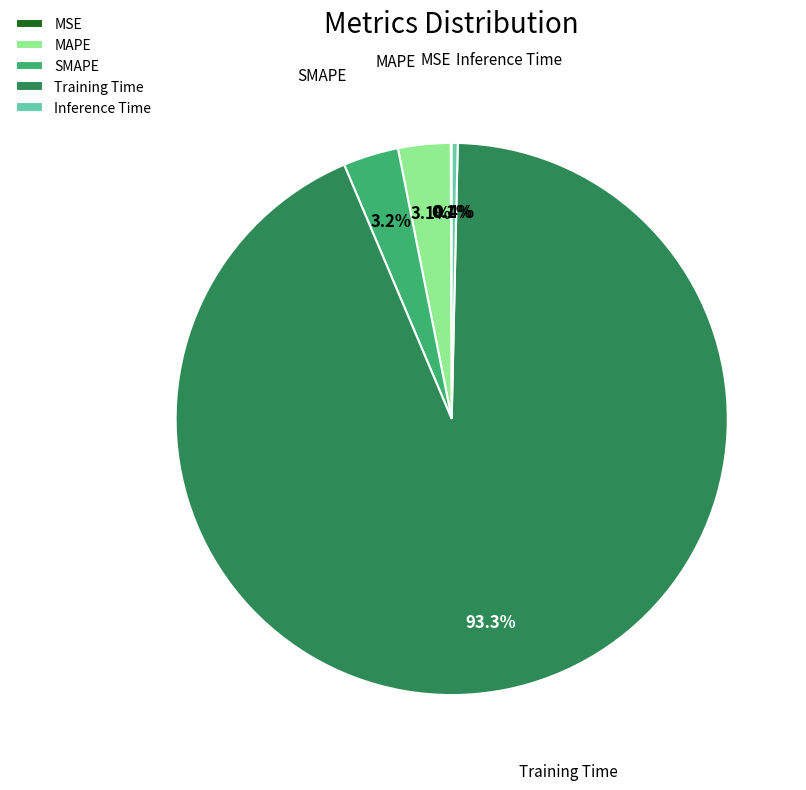

What portion of the pie excludes Inference Time?

99.6%